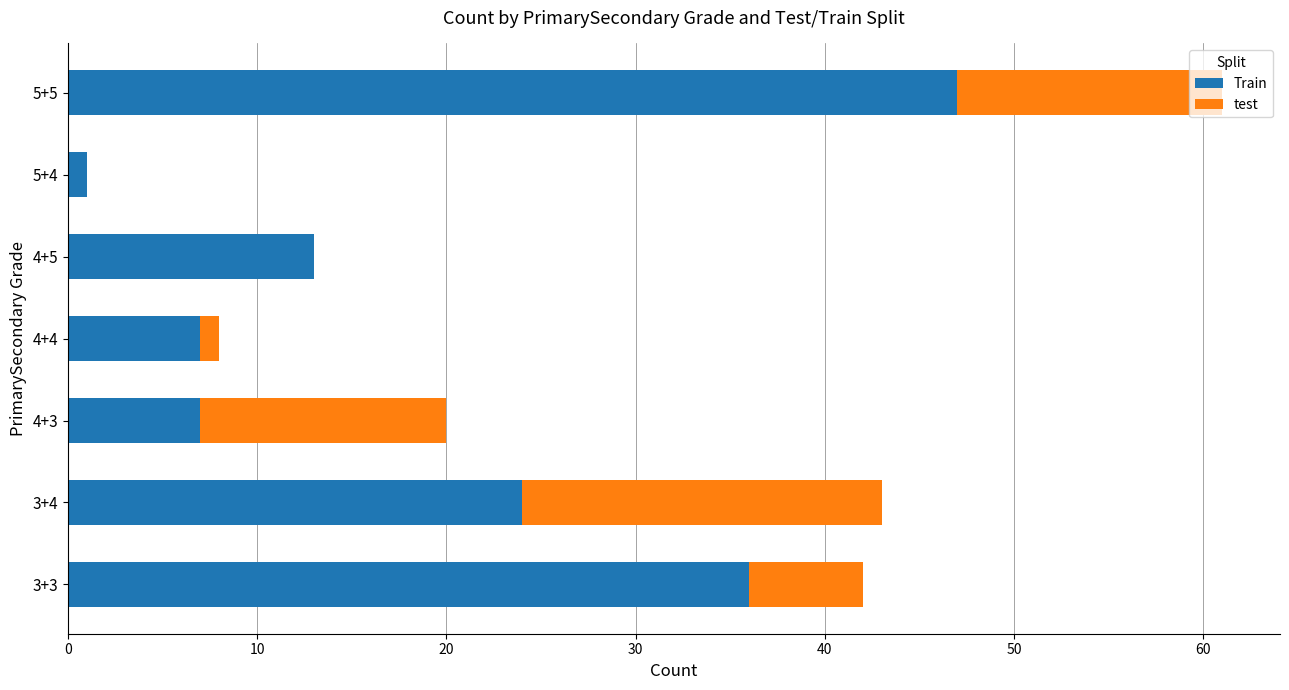

True or false: Train has a value of 35 at 3+4.

False